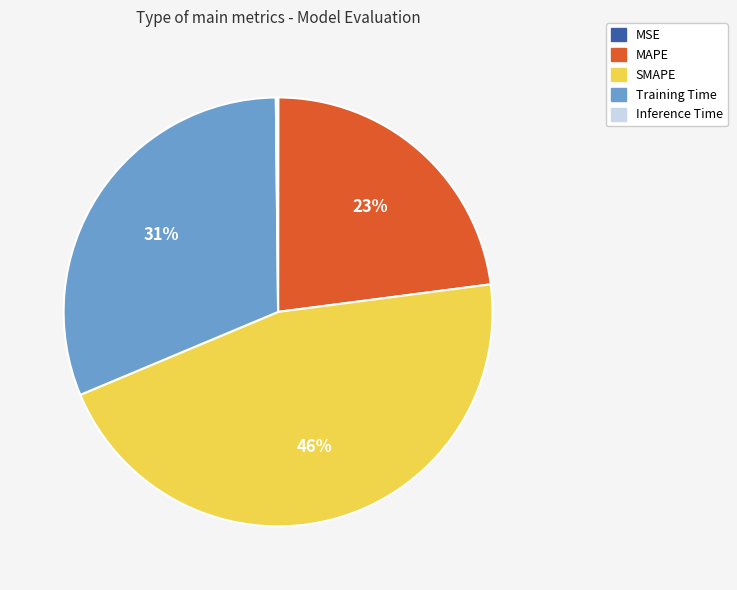

Combined, do Training Time and MAPE account for over 50%?

Yes